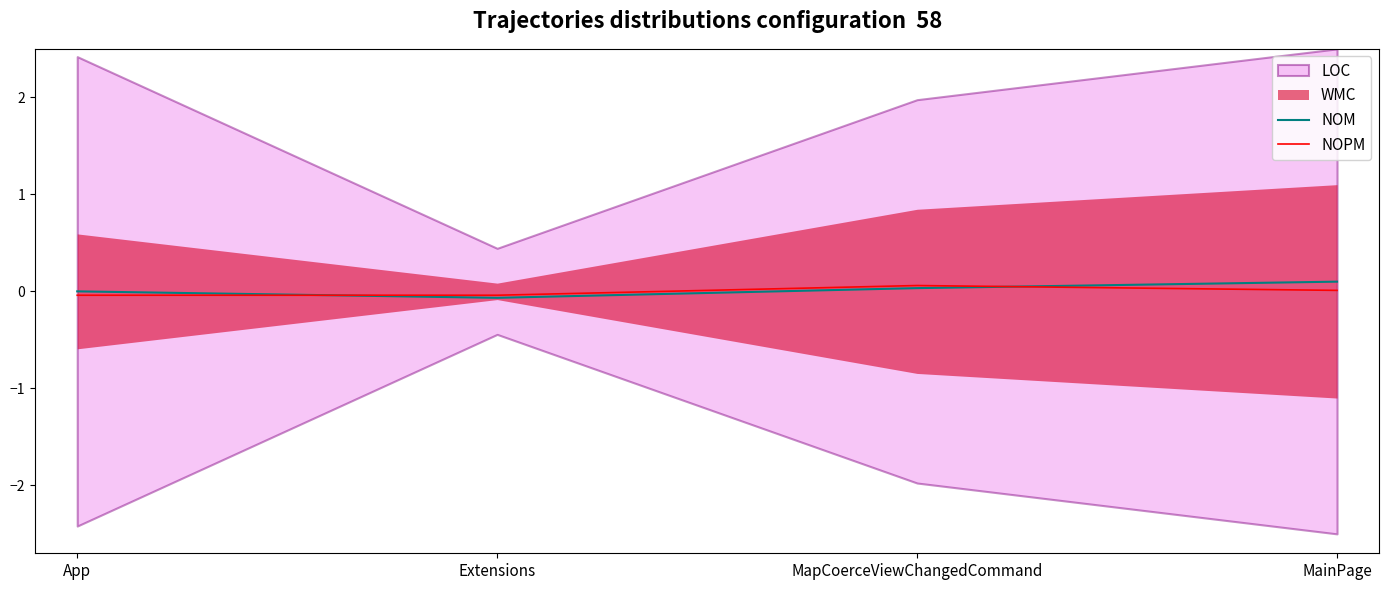

True or false: NOPM and NOM intersect in this chart.

True